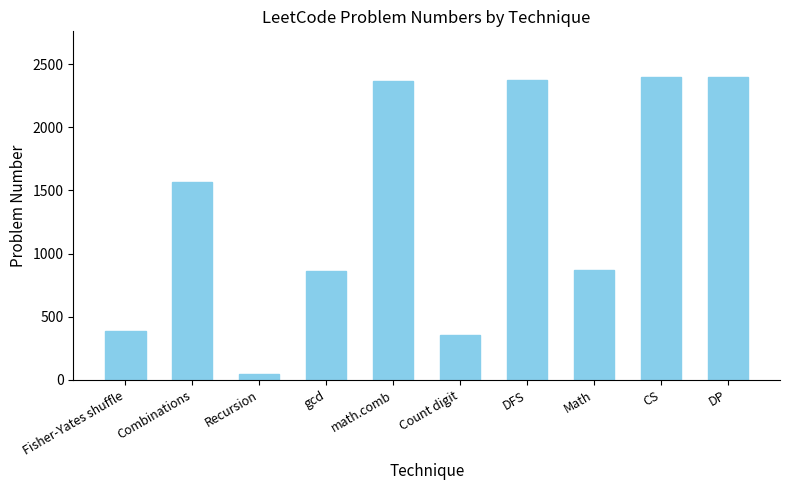

How many data points are less than 1569?

5